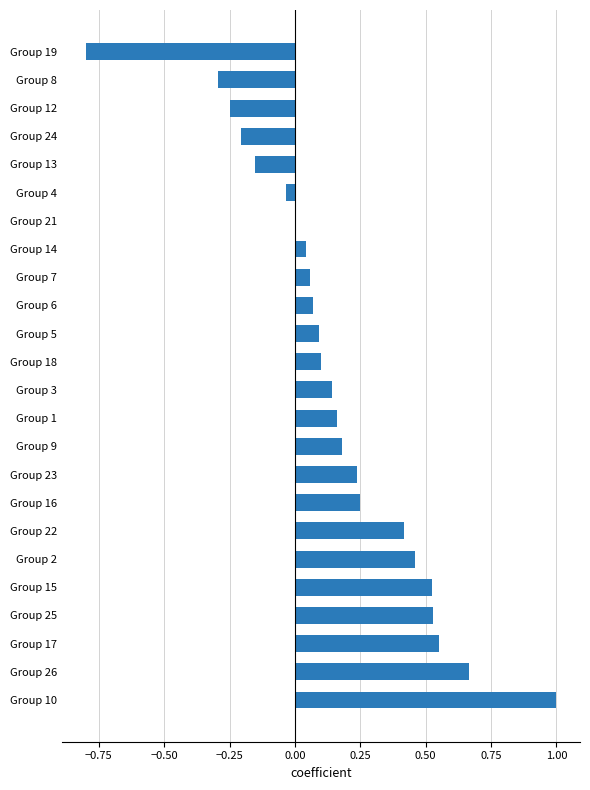

Count the number of data series in this chart.

1